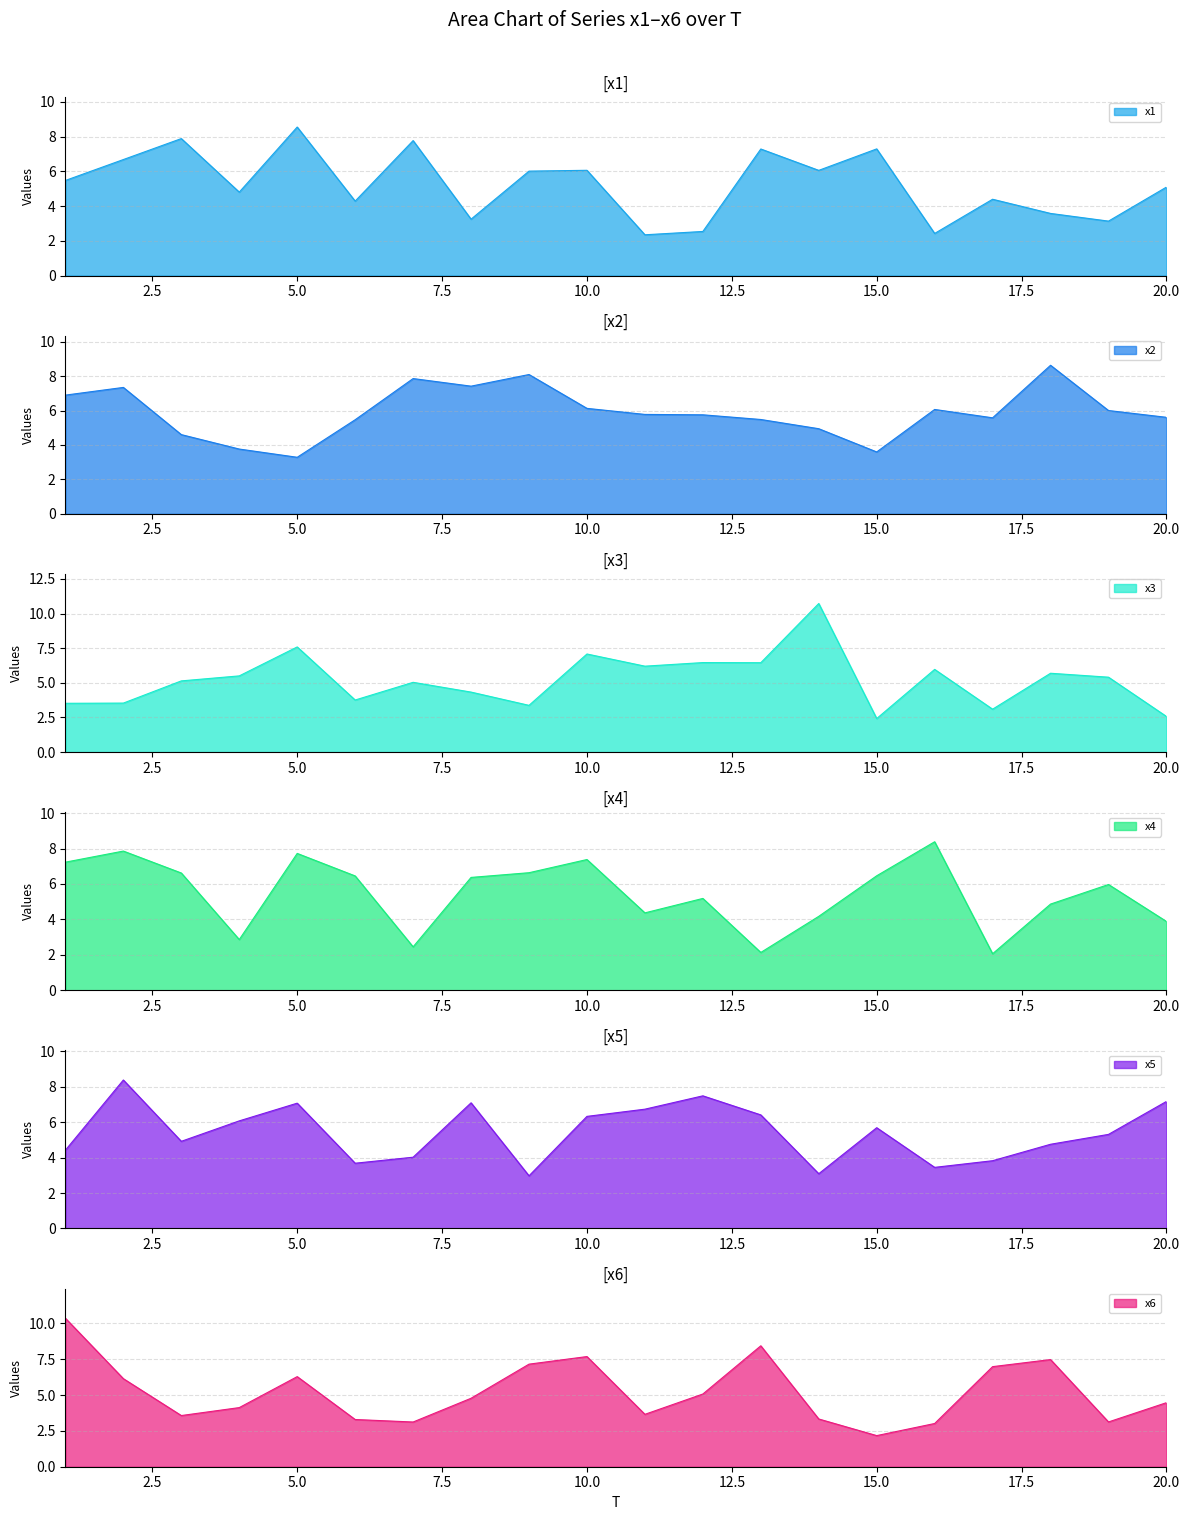

Read the x6 value at 4.

4.1